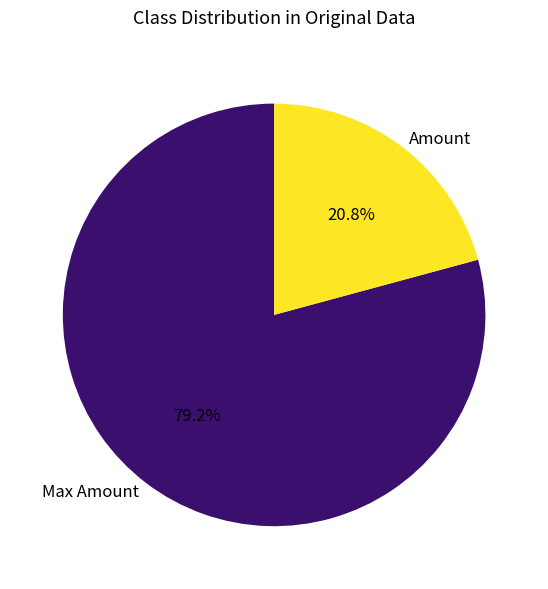

To the nearest percent, what is the difference between the Max Amount and Amount slice percentages?

58%